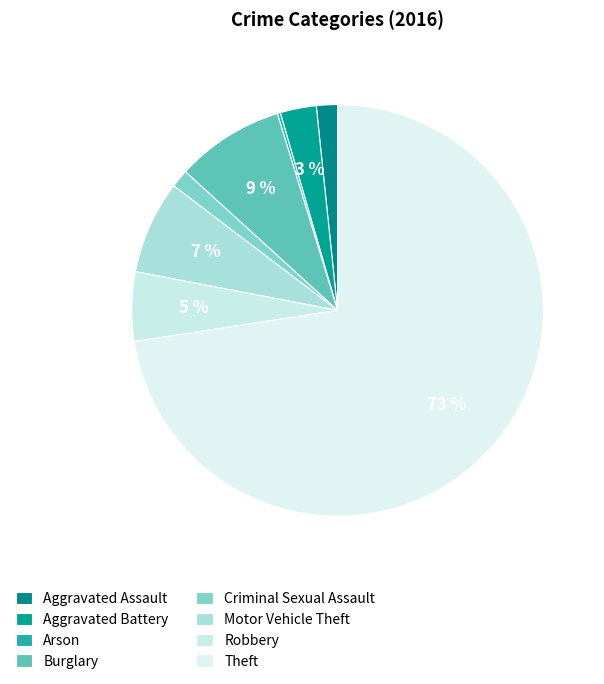

To the nearest percent, what is the combined percentage of Burglary and Aggravated Battery?

11%